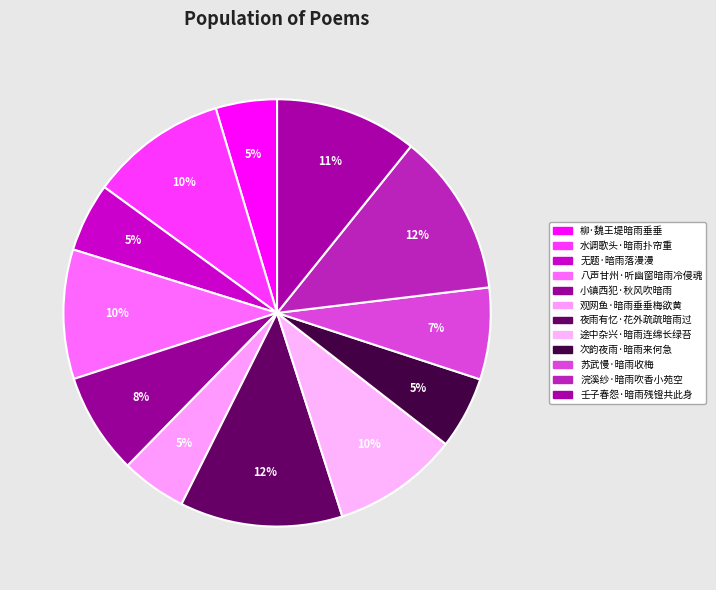

Is 水调歌头·暗雨扑帘重 the majority of the pie?

No